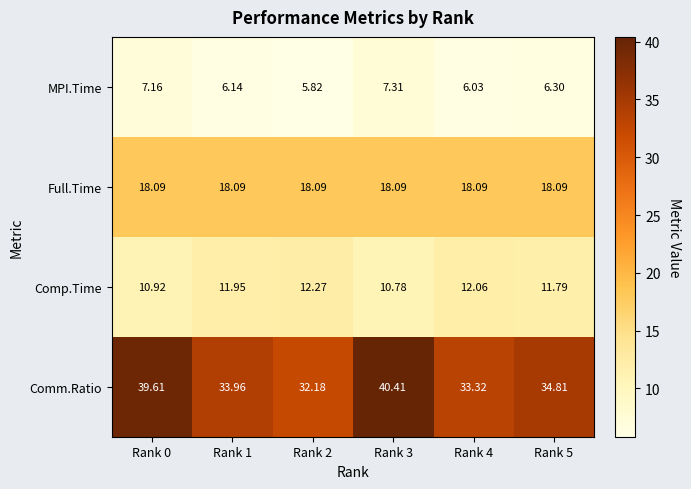

List the series in order of their overall mean, highest first.

Comm.Ratio, Full.Time, Comp.Time, MPI.Time